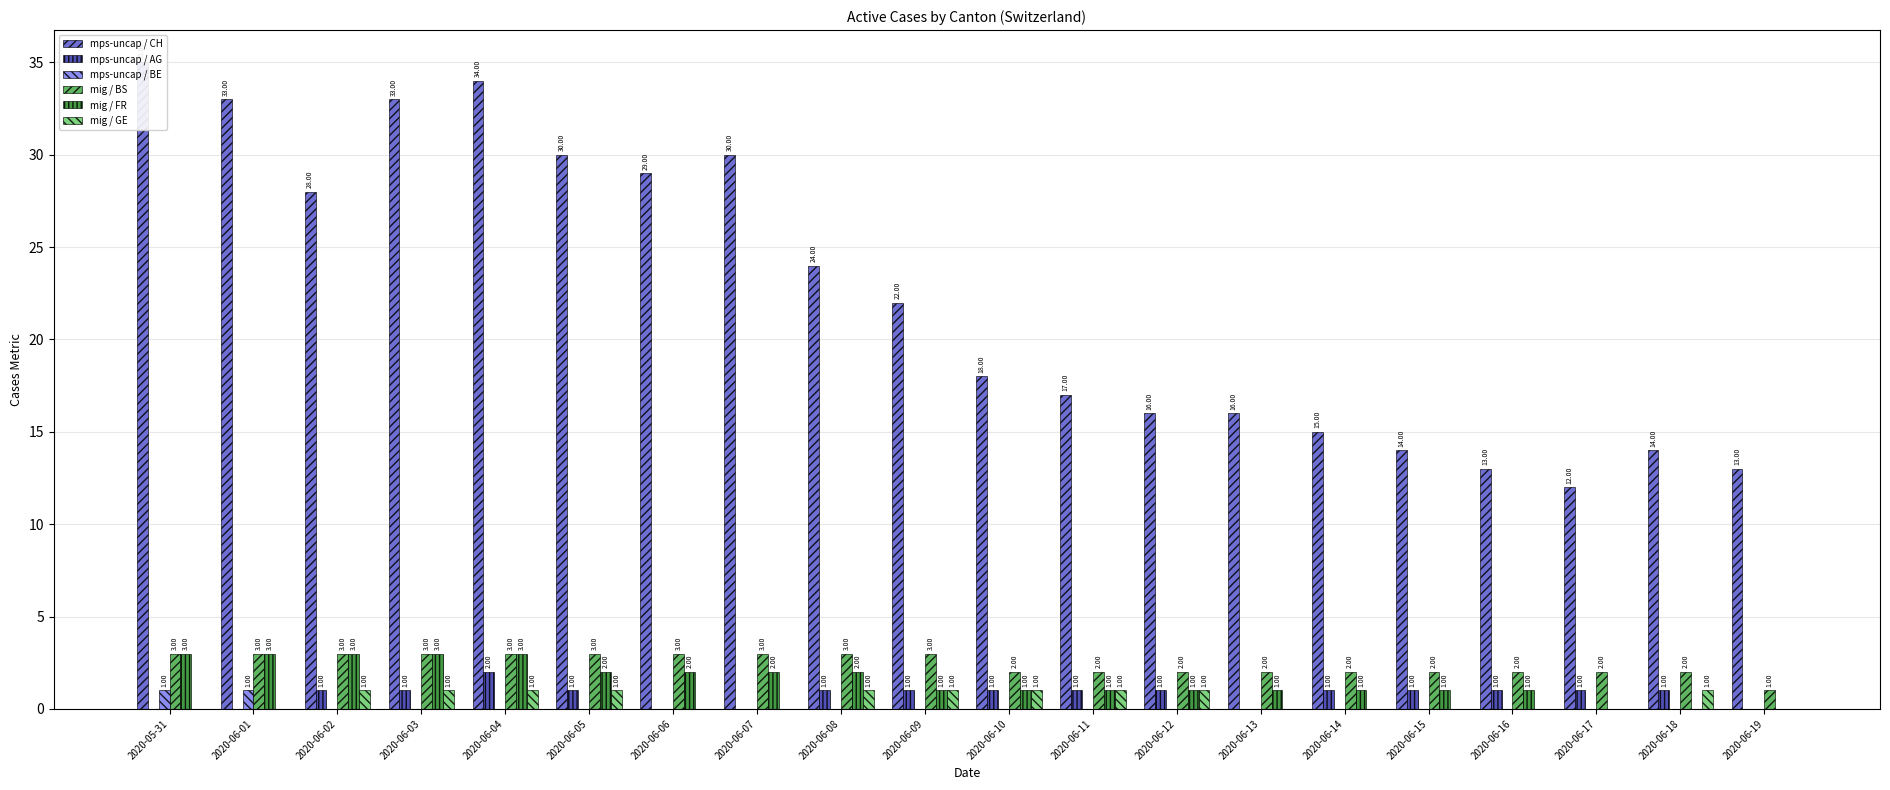

Is the value of mps-uncap / AG at 2020-06-08 greater than the value of mps-uncap / CH at 2020-06-05?

No